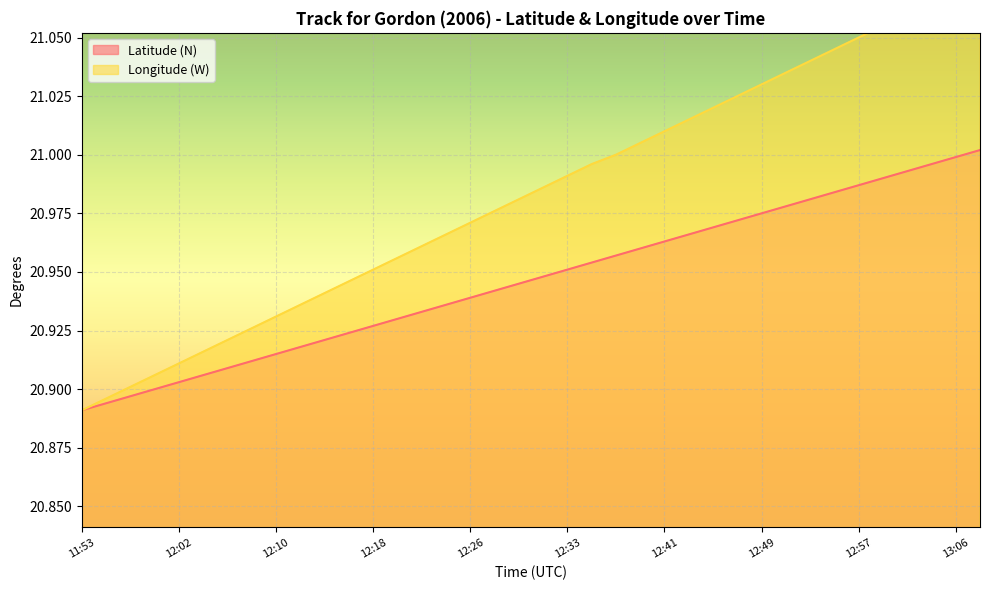

What is the greatest value displayed?

21.1